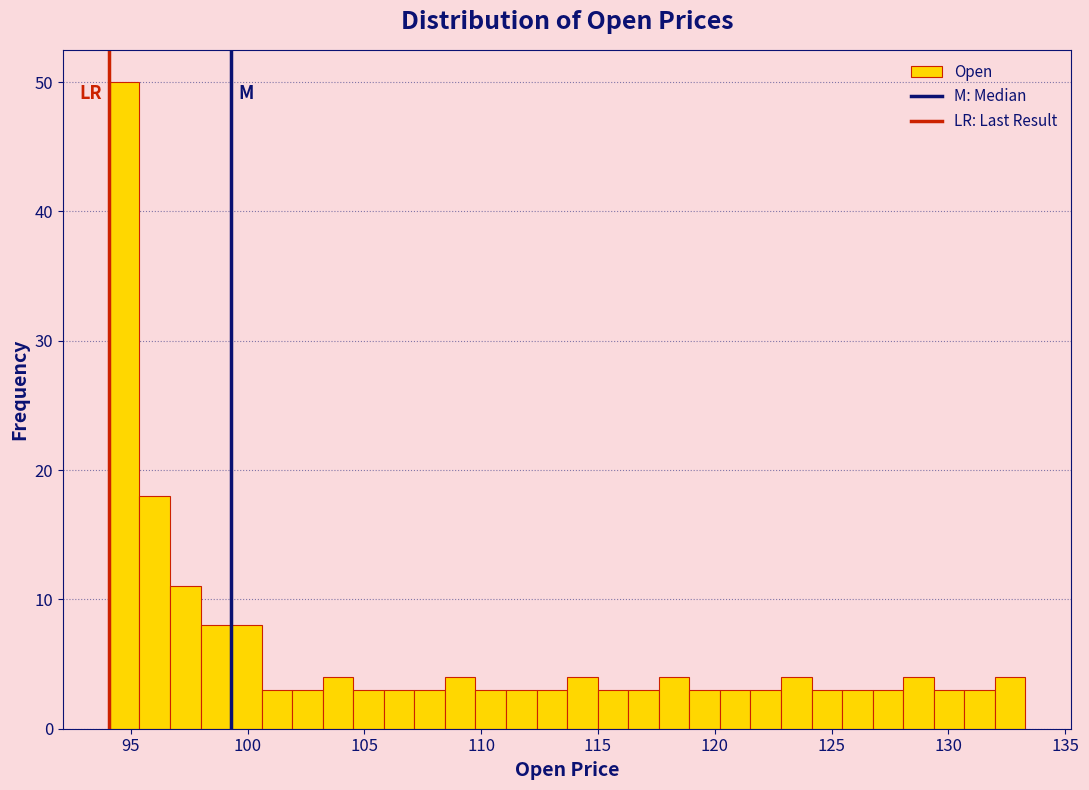

Read against the x-axis, roughly where is the centre of the tallest bar?

94.5